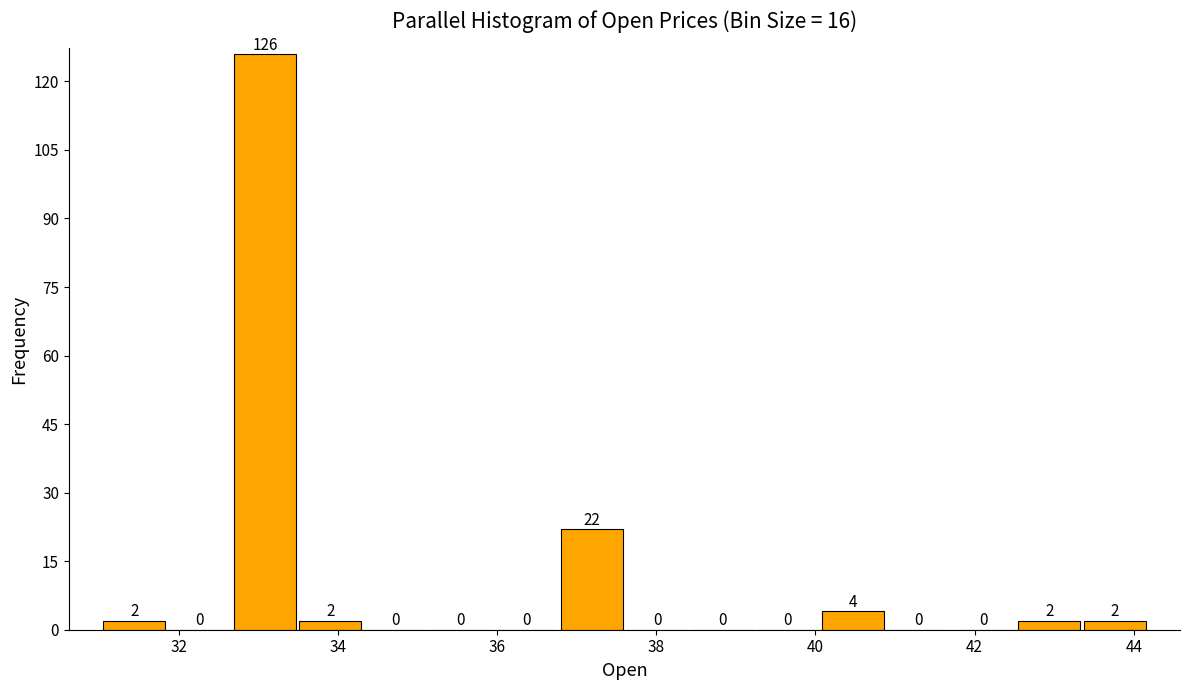

How tall is the bar that spans 36.8 to 37.6 on the x-axis? The bar edges are not printed on the chart, so give them approximately, as read against the axis.

22